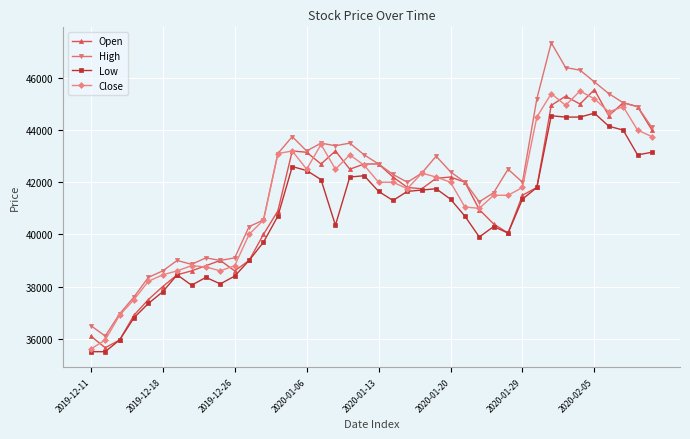

What is the value of the Open point at the 12th from the left?

39000